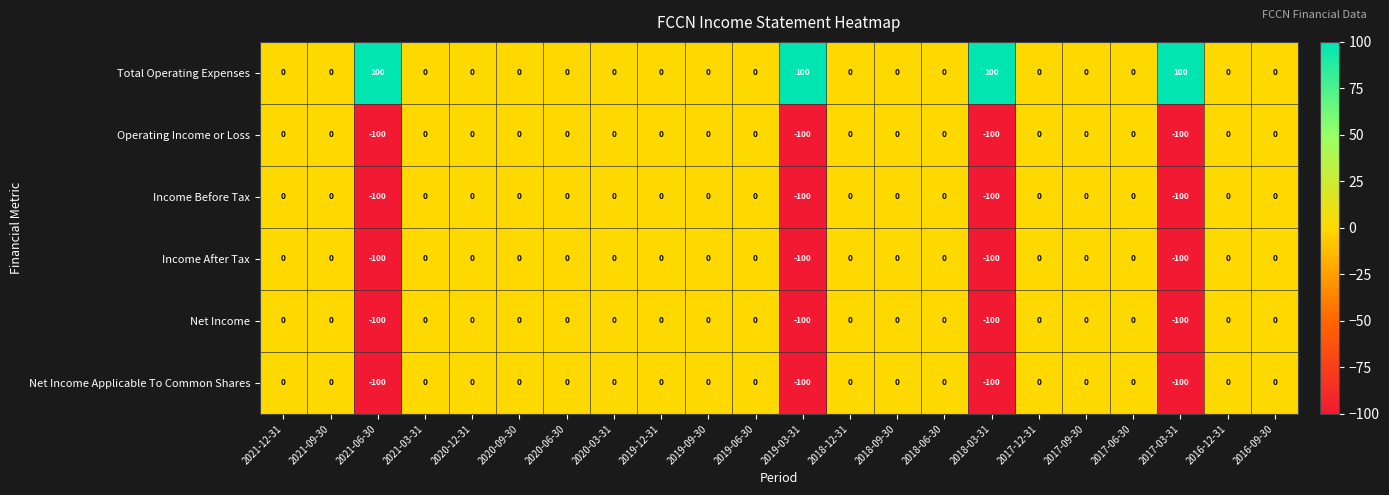

True or false: Income Before Tax has a value of 0 at 2017-09-30.

True